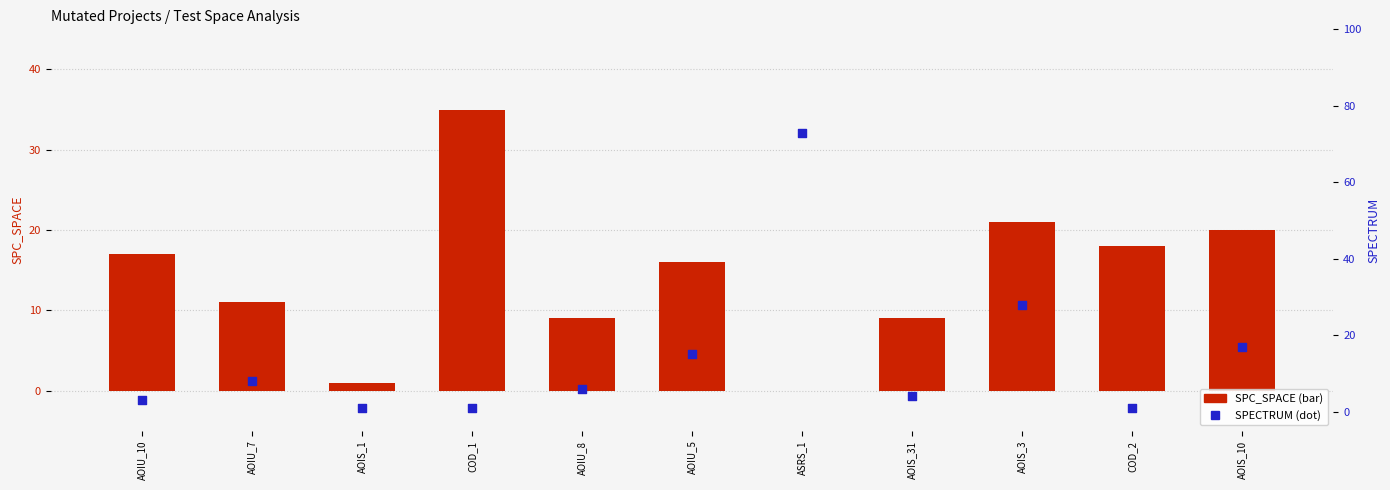

Which series contains the highest Y value?

SPECTRUM